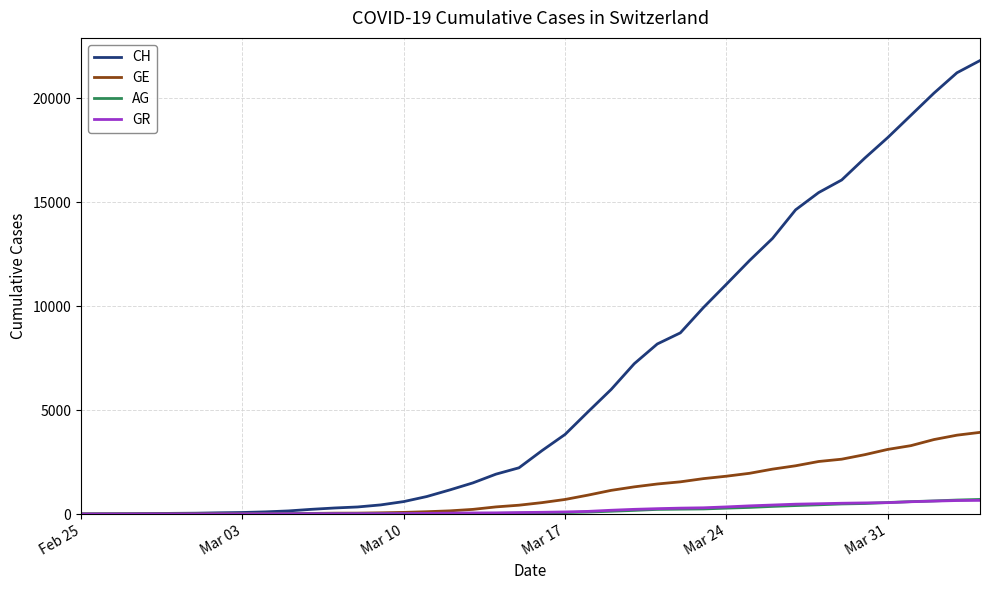

What is the sum of all GE values?

44879